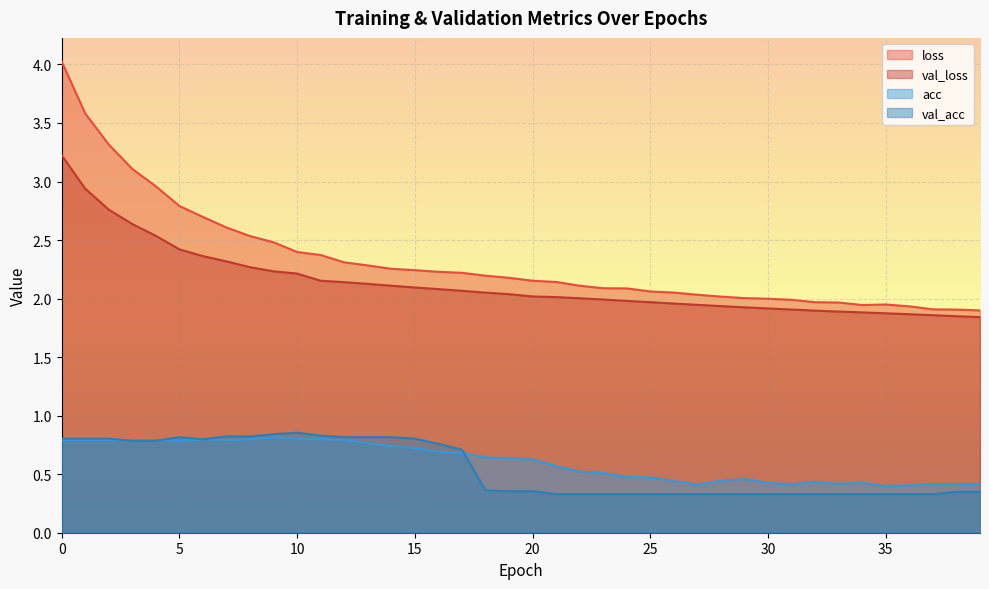

At how many categories does at least one series exceed 1?

40